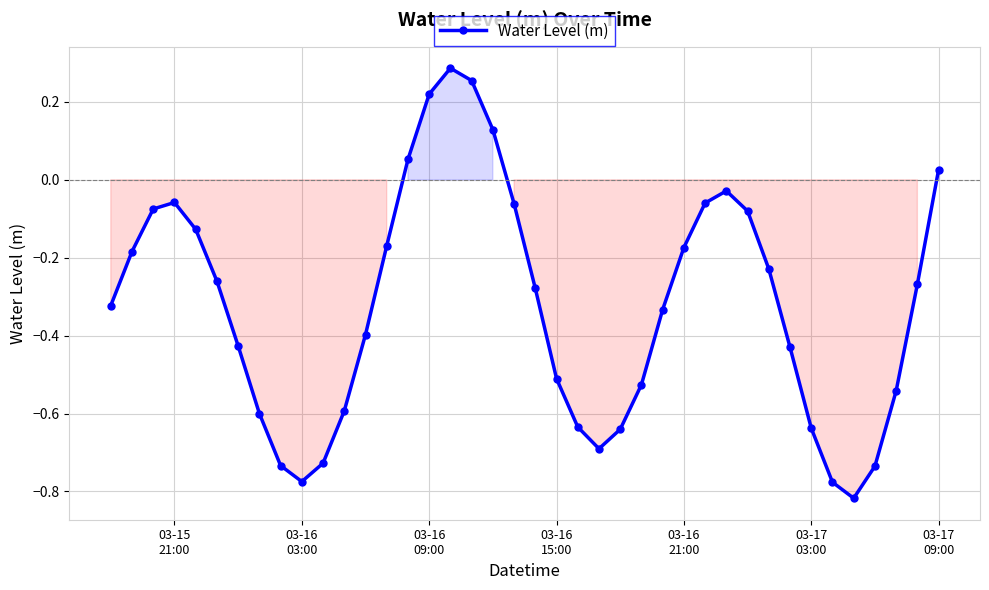

What is the difference between the maximum and minimum values?

1.1